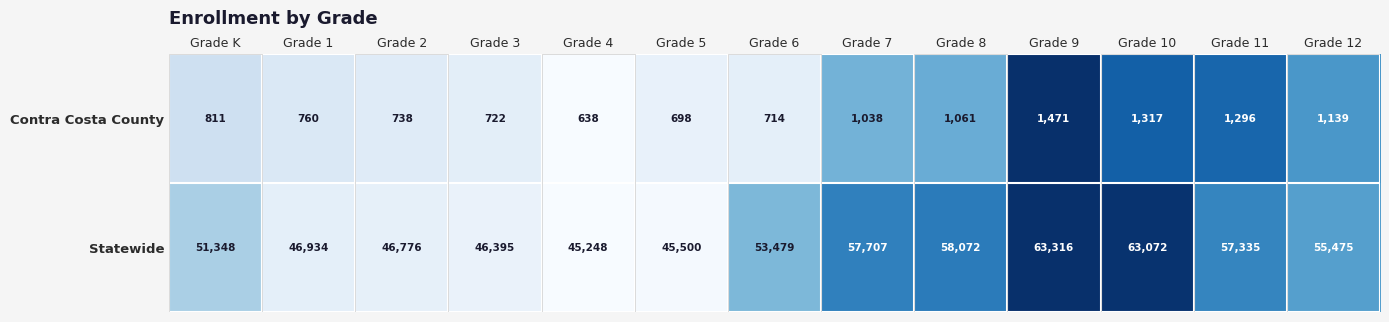

Is it true that Contra Costa County equals 638 at Grade 4?

True